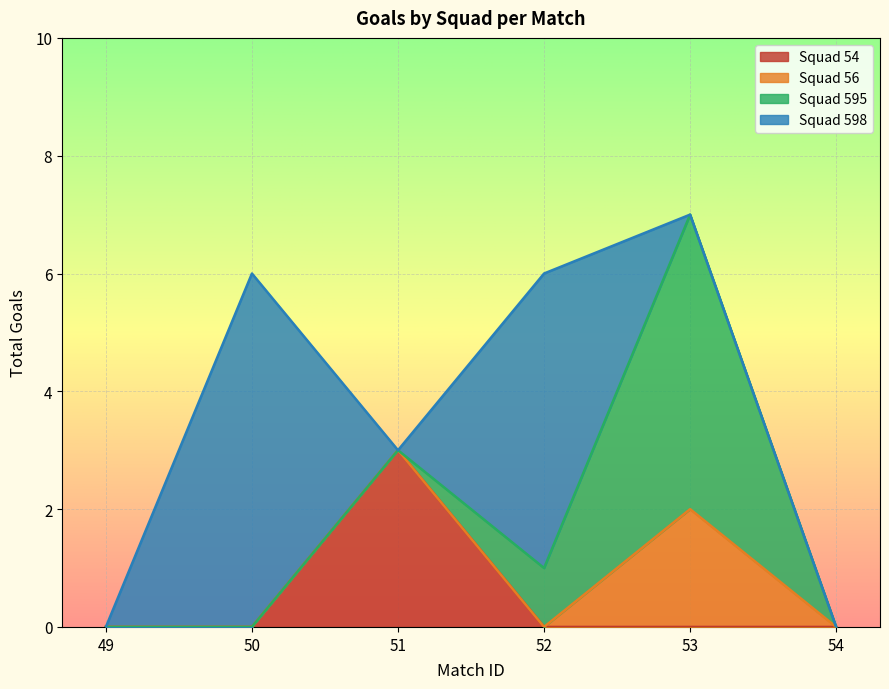

What is the difference between the highest and lowest values at 51?

3